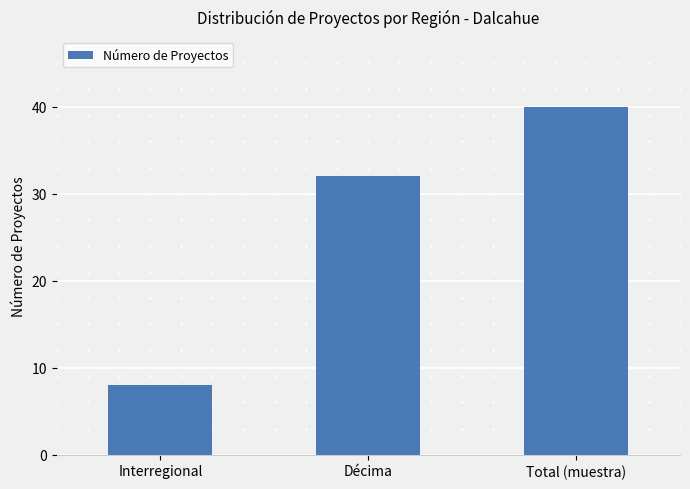

Which category has the lowest value across all series?

Interregional